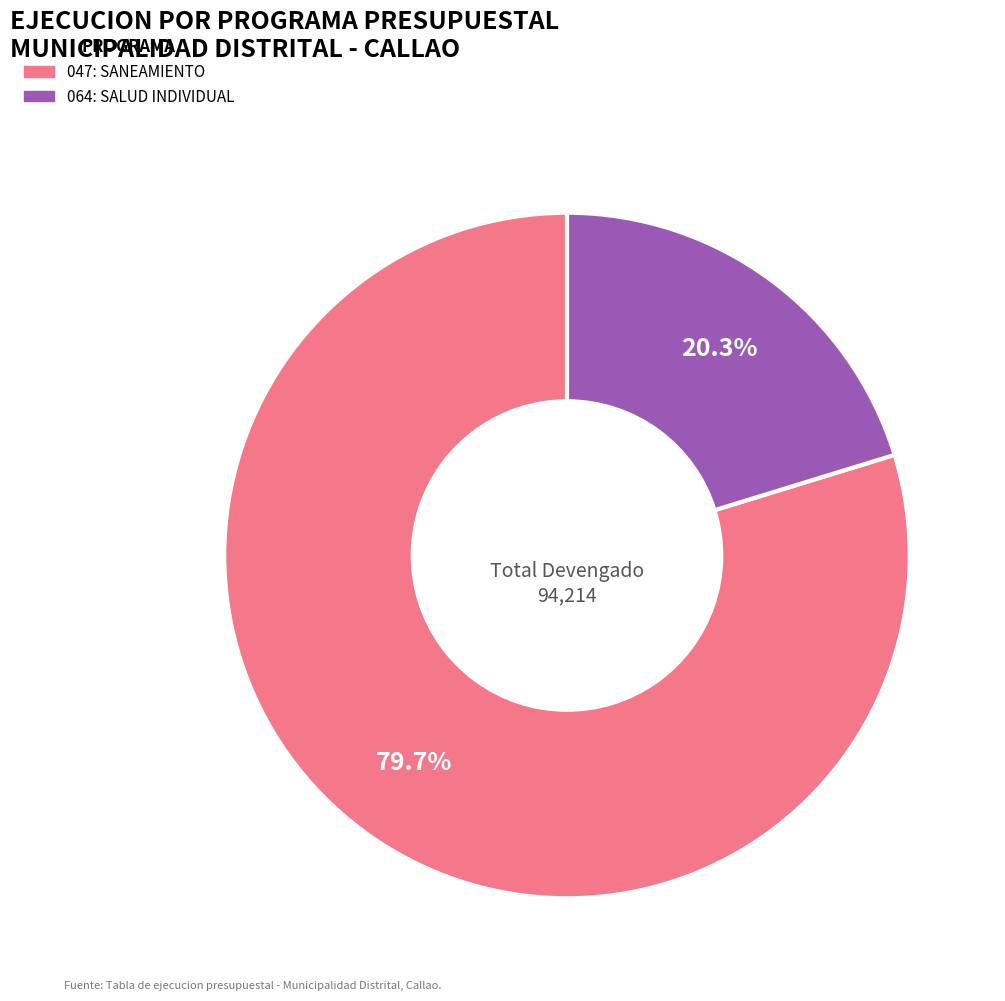

What percentage is the 064: SALUD INDIVIDUAL slice, to the nearest percent?

20%